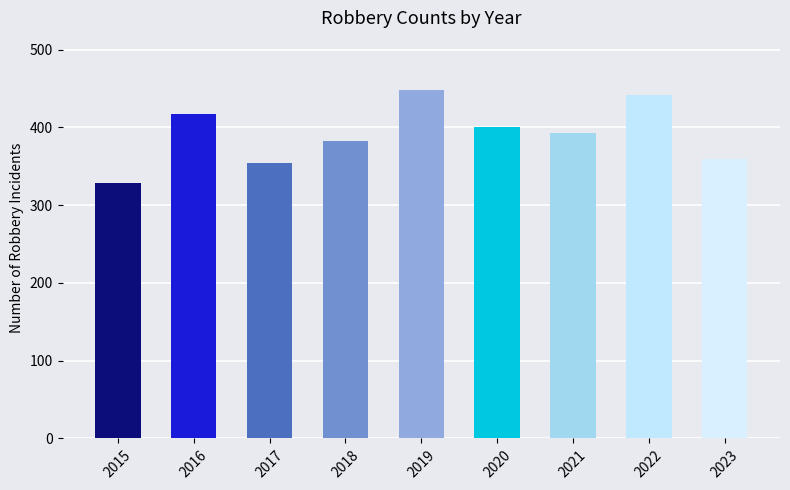

What is the difference between the maximum and minimum values?

119